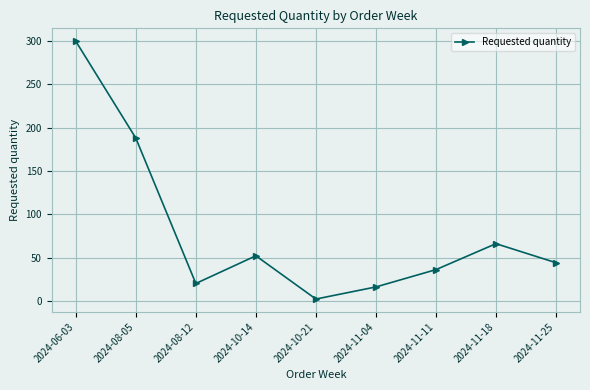

At which category does the chart reach its peak across all series?

2024-06-03